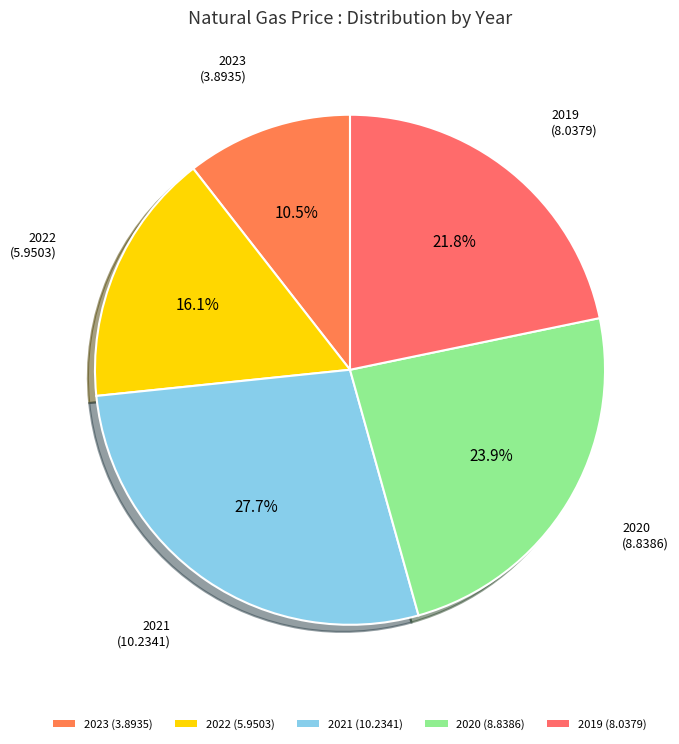

Which has a higher value, 2020 (8.8386) or 2019 (8.0379)?

2020 (8.8386)